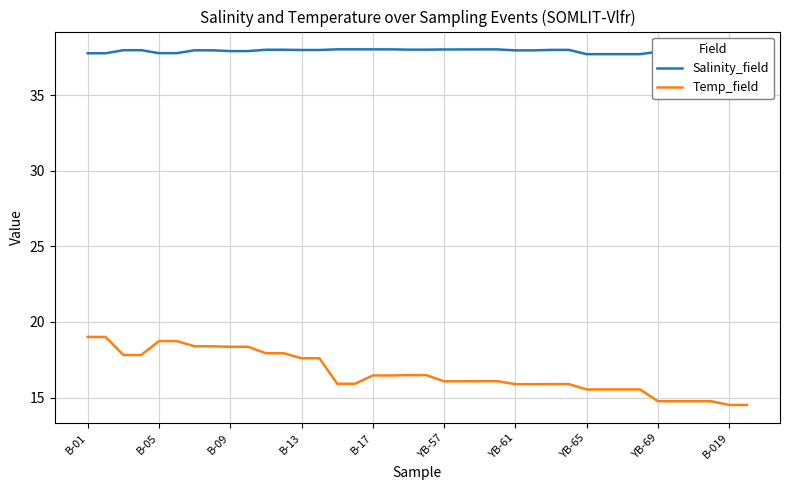

True or false: Temp_field and Salinity_field cross at least once.

False